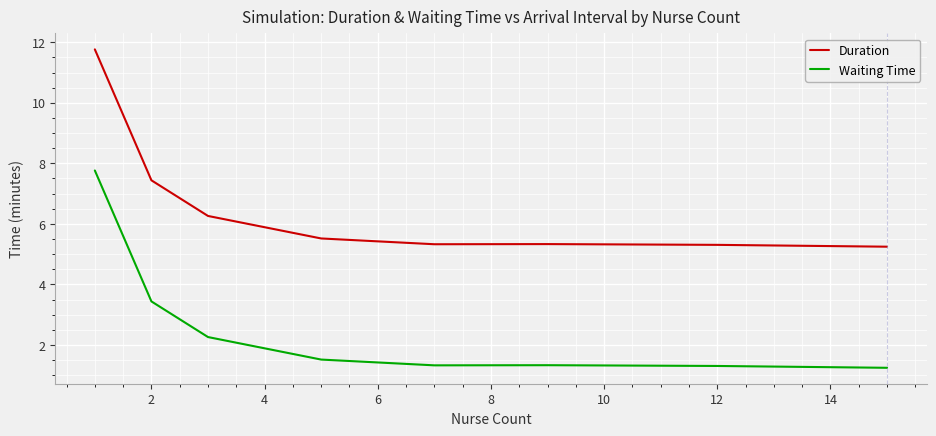

List the series in order of their overall mean, lowest first.

Waiting Time, Duration